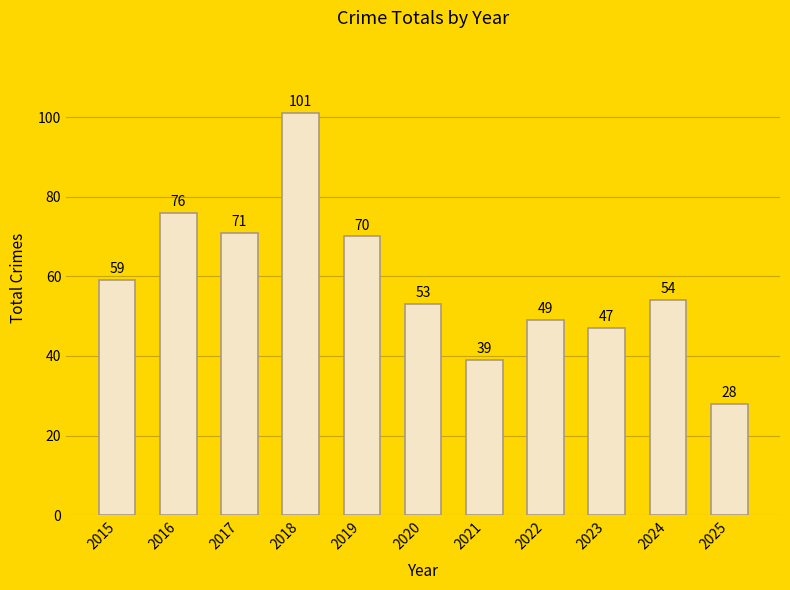

Which category has the lowest value across all series?

2025